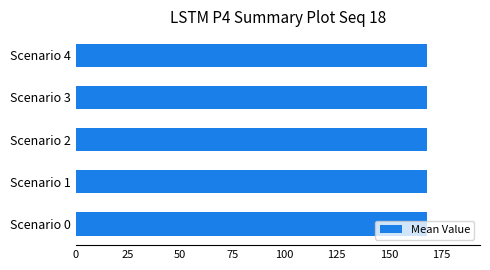

What is the sum of the Hour 5 values at Scenario 4 and Scenario 2?

340.5